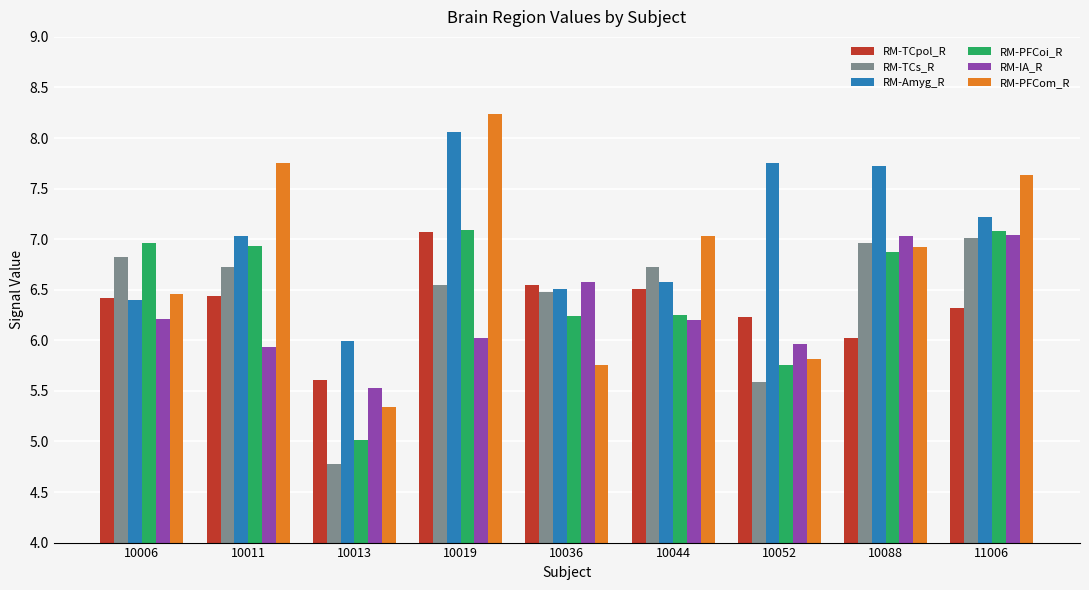

The RM-TCpol_R series shows 6.4 at 10011. True or false?

True